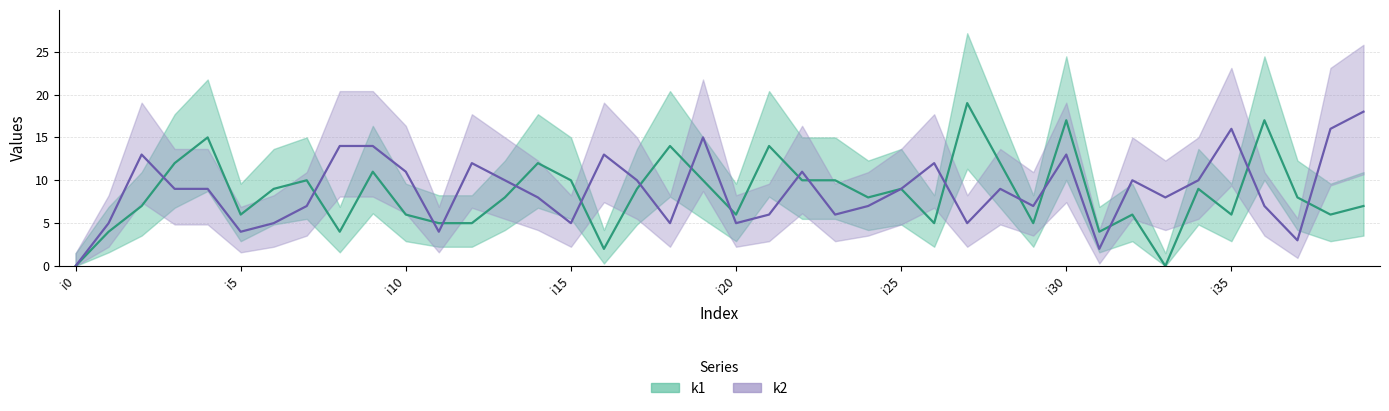

What is the difference between the highest and lowest values at i31?

2